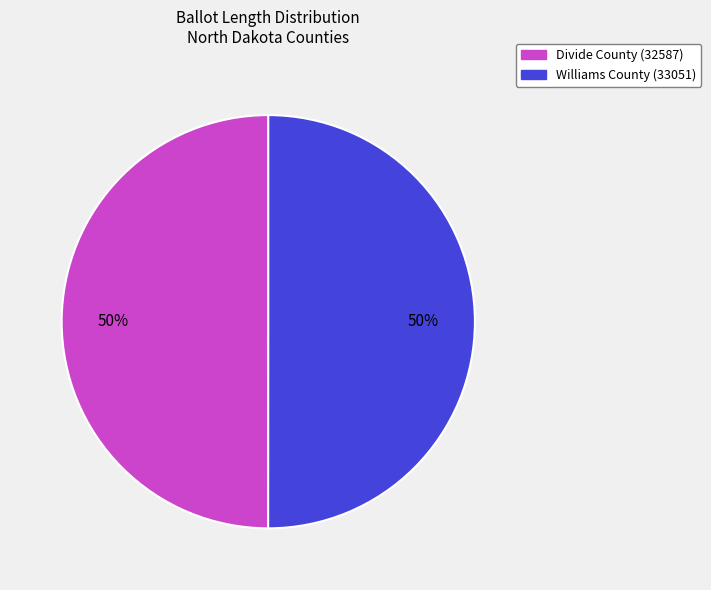

Approximately how many times larger is the value at Divide County (32587) compared to Williams County (33051)?

1.0